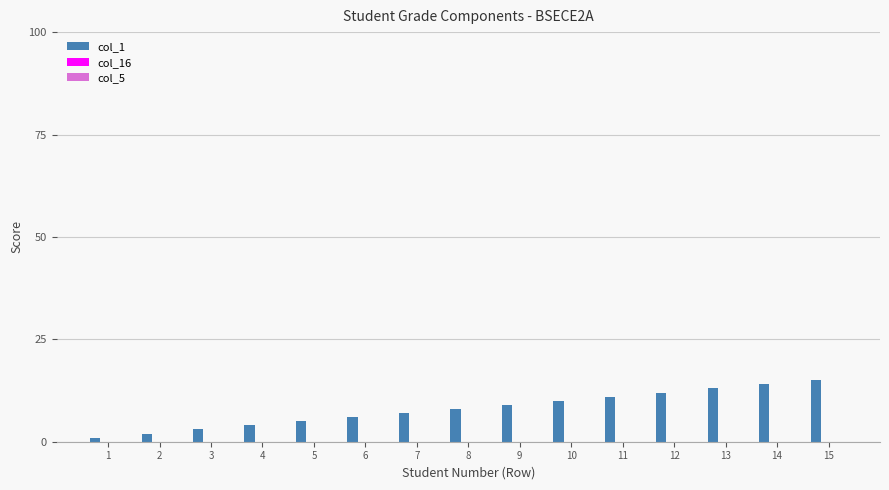

What is the sum of all values?

120